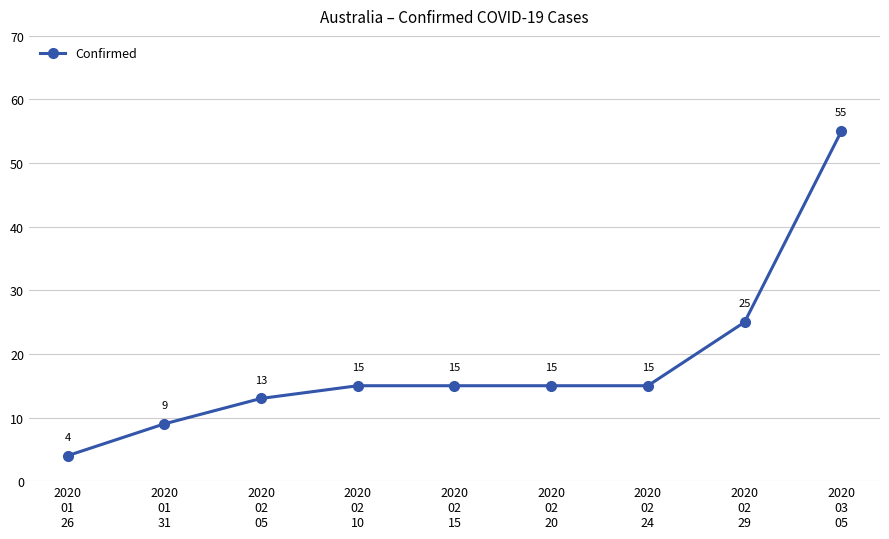

What is the greatest value displayed?

55